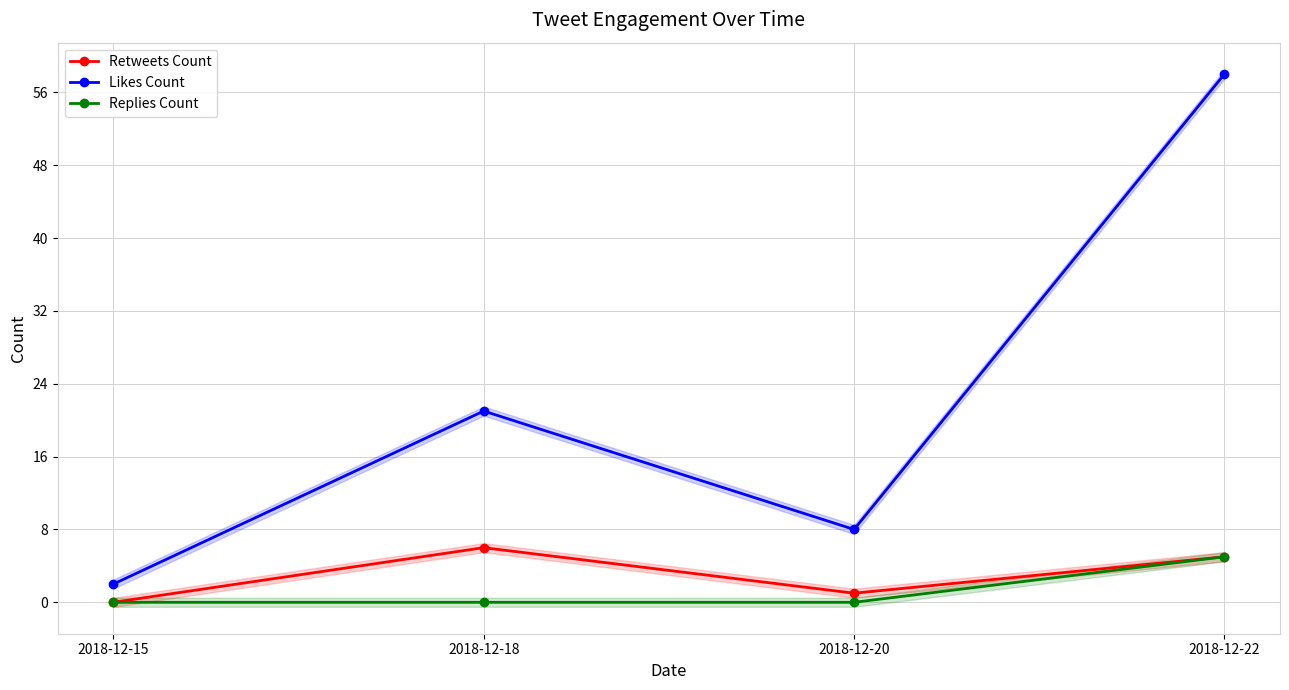

What is the total value across all series at 2018-12-22?

68